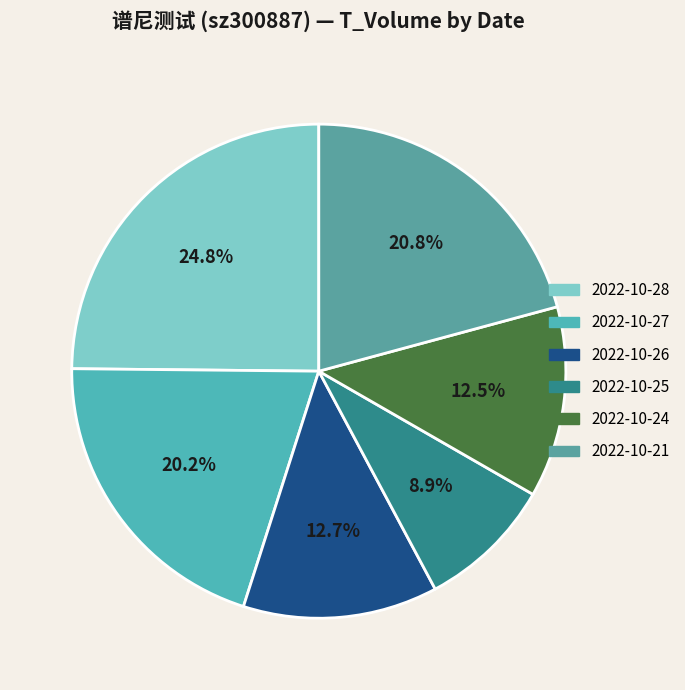

Which has a higher value, 2022-10-24 or 2022-10-28?

2022-10-28